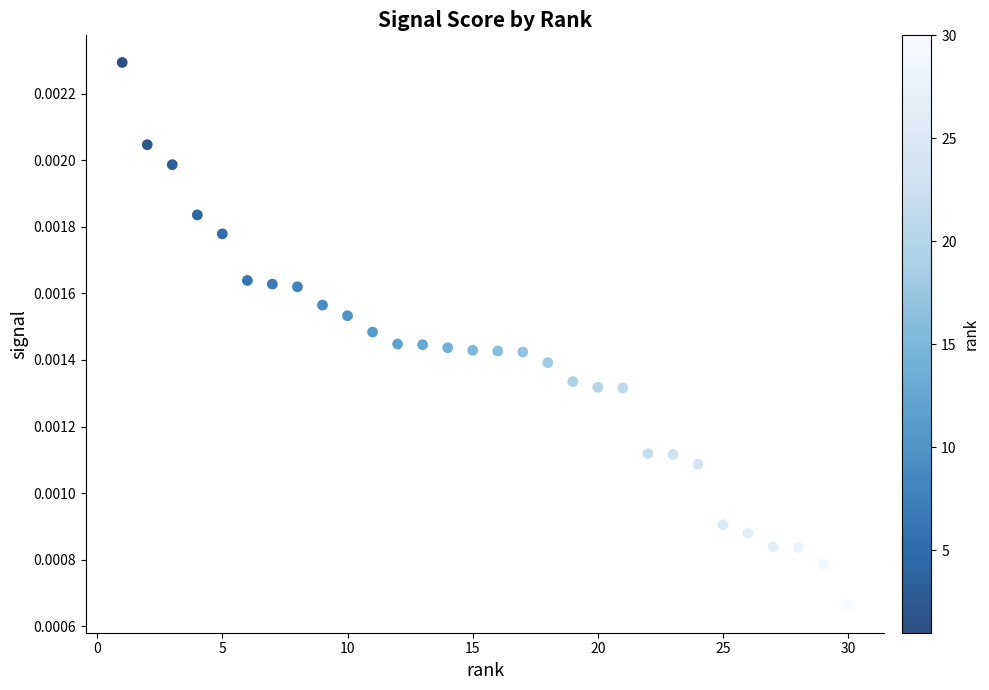

What is the range of X values (max minus min)?

29.0